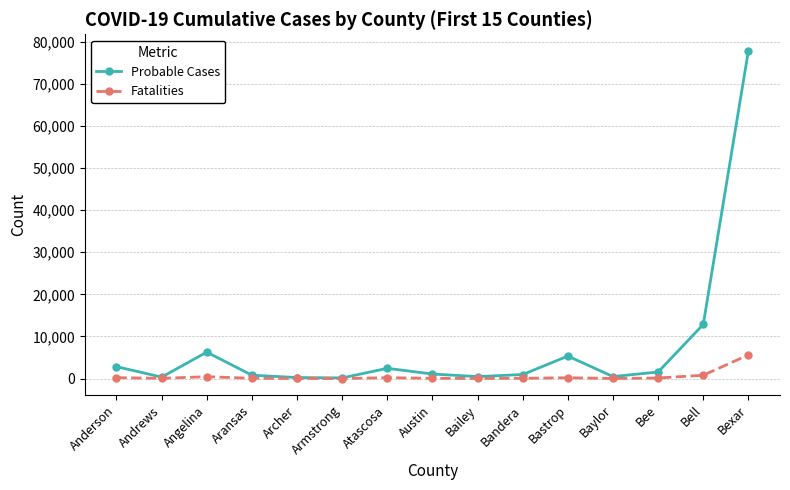

At which category does Probable Cases reach its first local valley?

Andrews